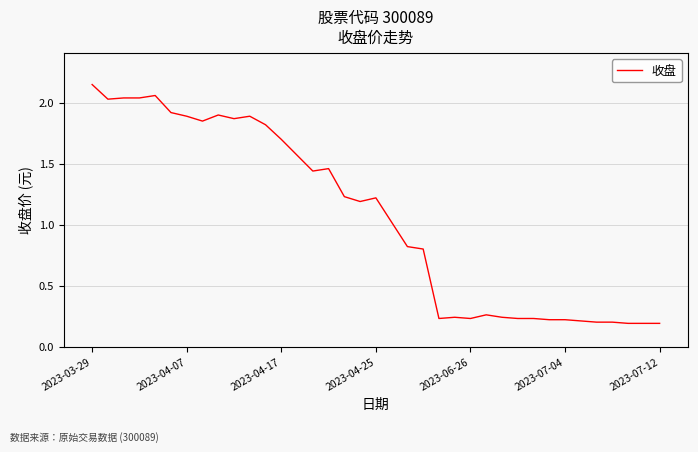

How many interior local valleys (lower than both neighbors) does the data have?

7